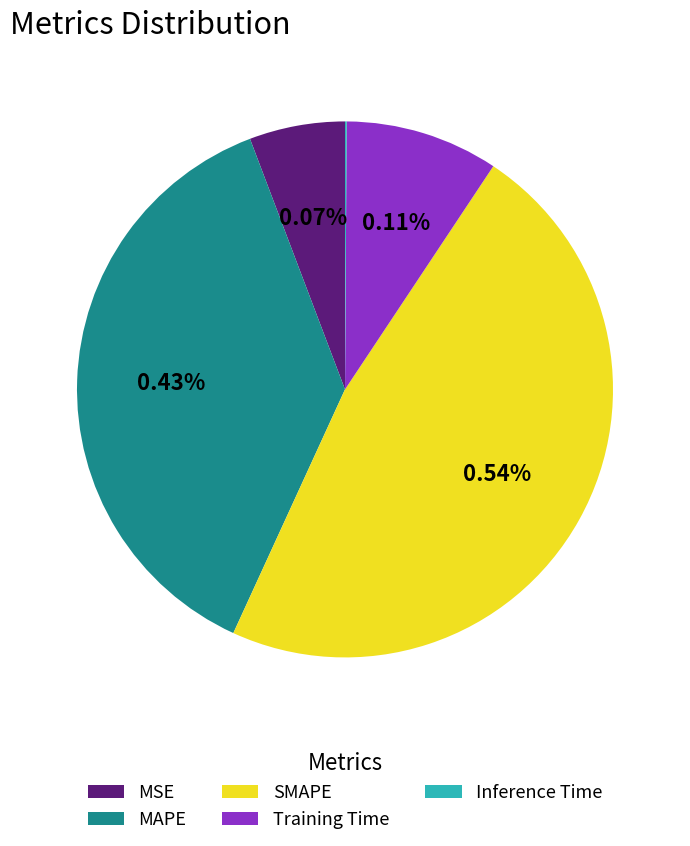

To the nearest percent, what percentage of the pie is SMAPE?

48%